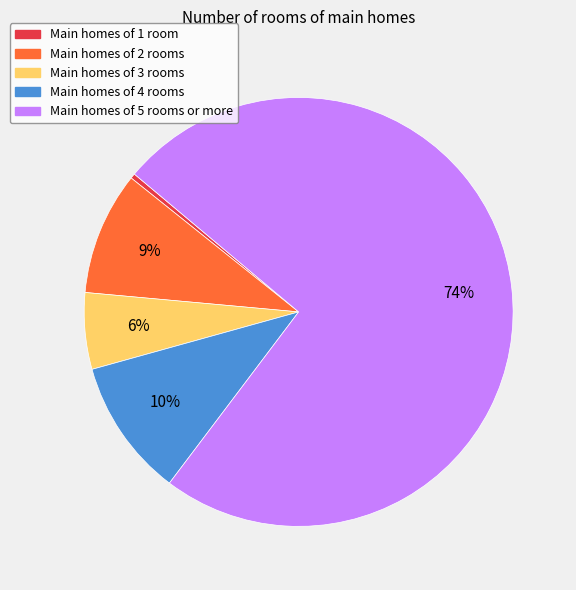

Does any single category account for the majority?

Yes